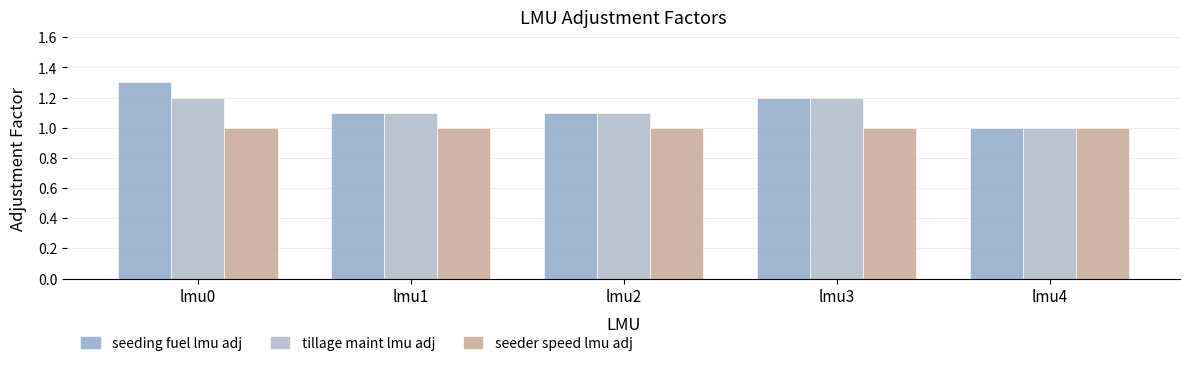

What is the difference between the highest and lowest values at lmu2?

0.1